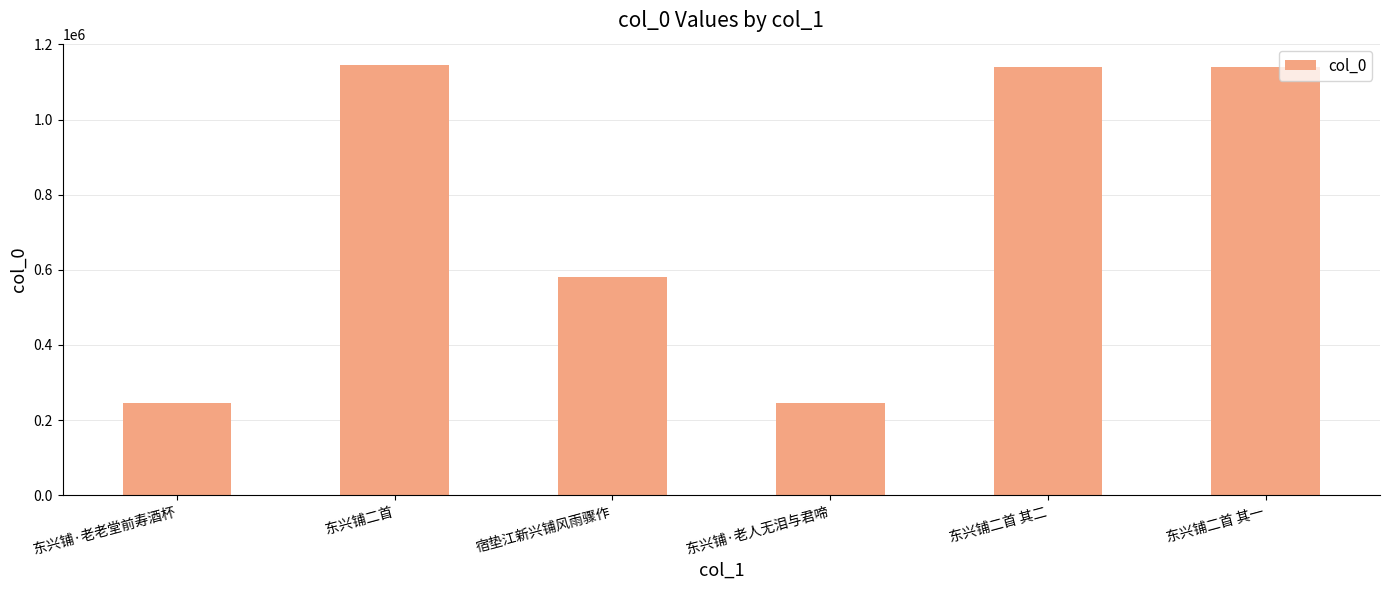

What is the average value?

749523